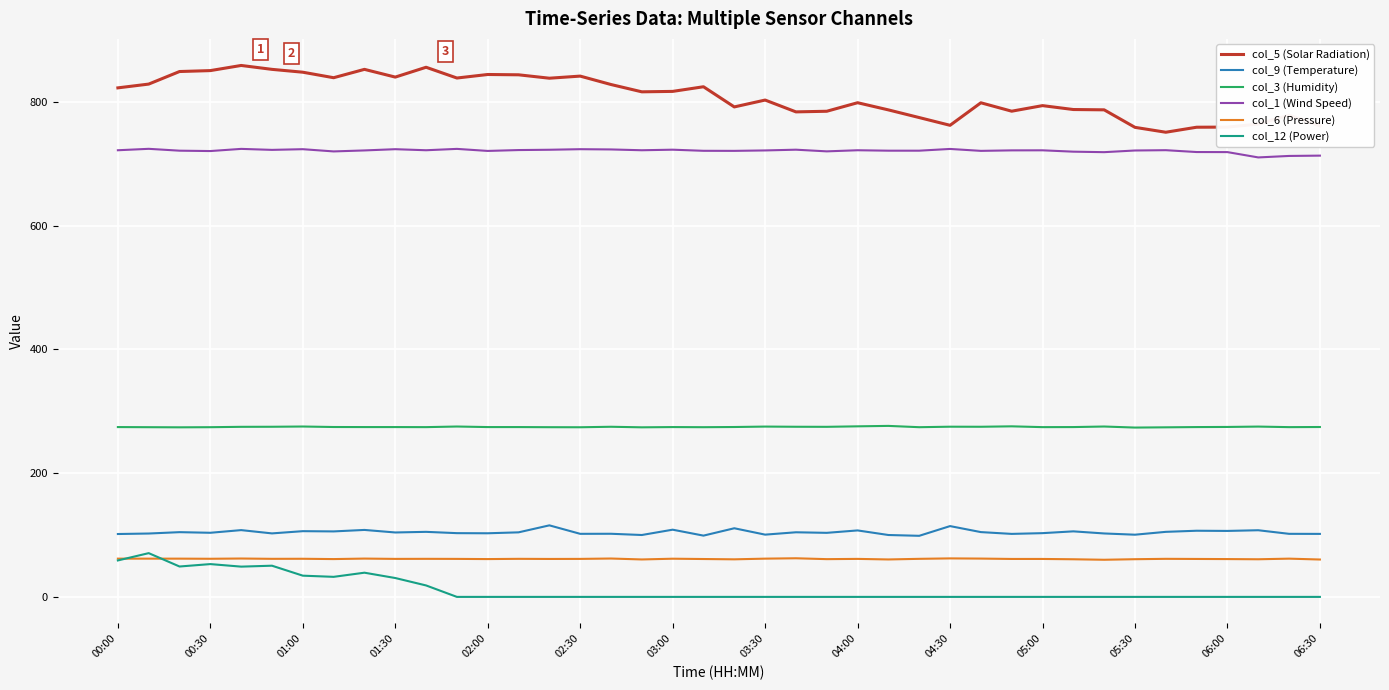

What is the sum of all col_9 (Temperature) values?

4177.6